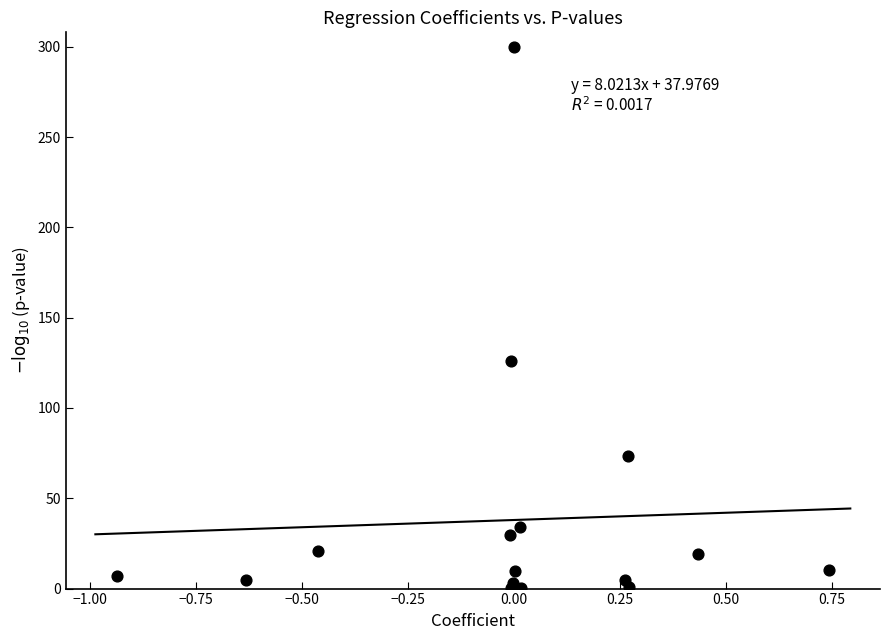

What Y value in the scatter plot is closest to 150?

126.0